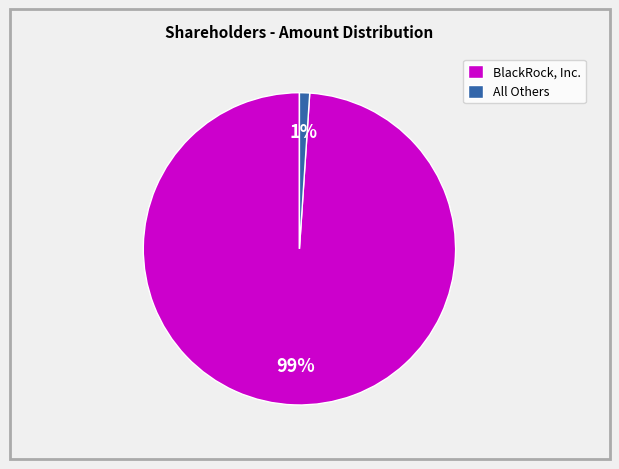

Is the sum of All Others and BlackRock, Inc. greater than half?

Yes